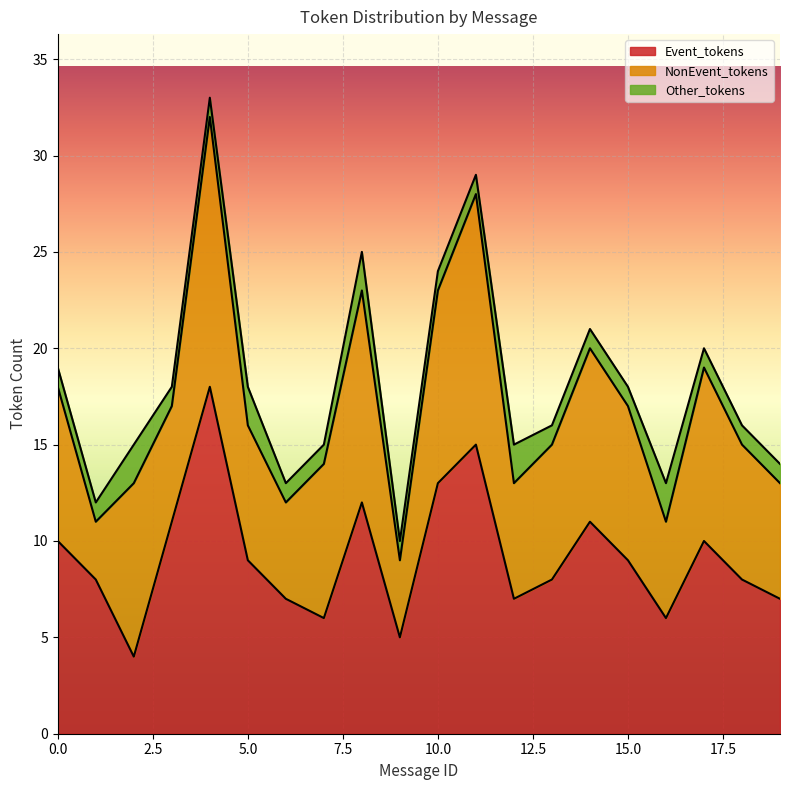

Which series has the widest spread of values?

Event_tokens